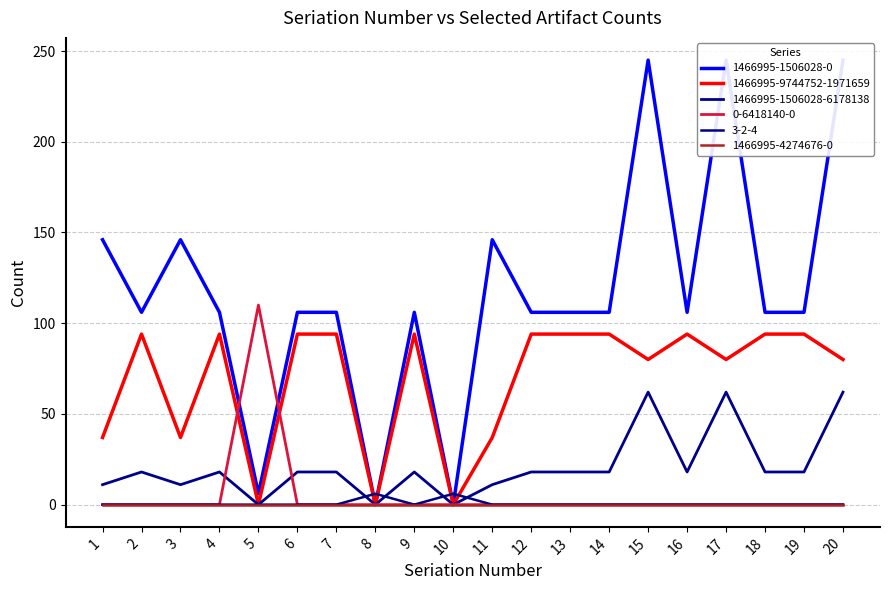

The 1466995-9744752-1971659 series shows 34 at 5. True or false?

False